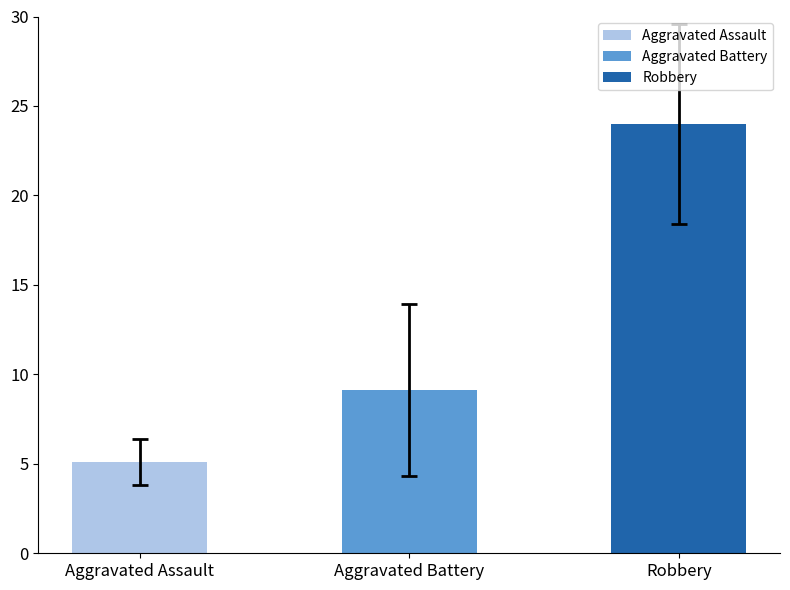

How many series are shown in this chart?

3